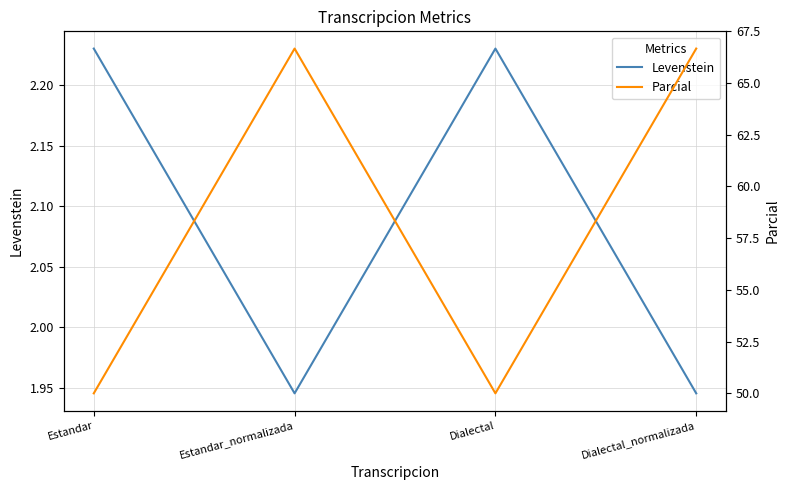

Rank the series at Estandar_normalizada from lowest to highest value.

Levenstein, Parcial